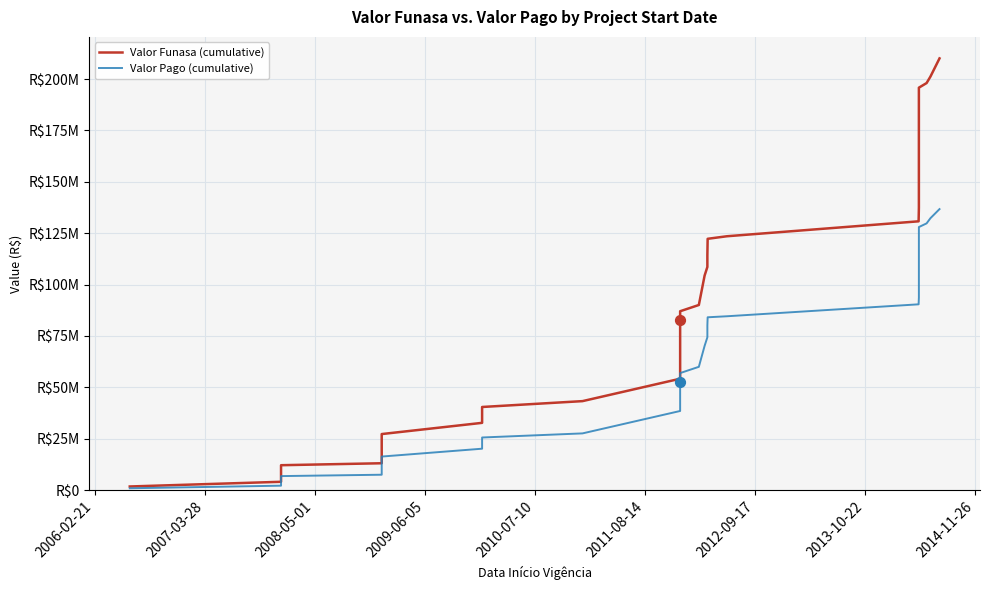

Is the value of Valor Pago (cumulative) at 24 greater than the value of Valor Funasa (cumulative) at 12?

Yes